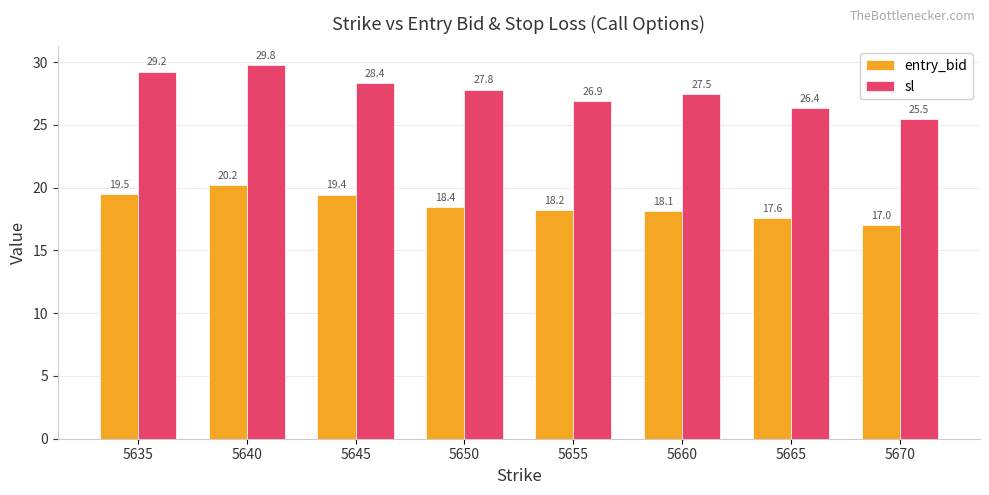

What is the minimum value for sl?

25.5